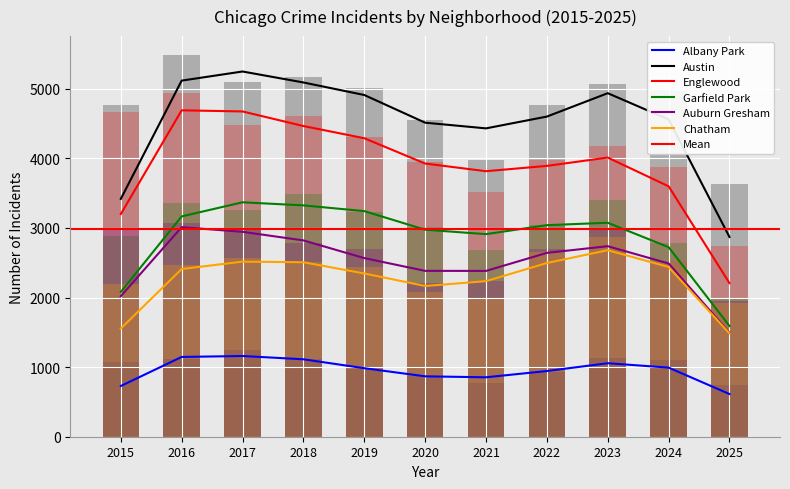

What is the maximum value shown in the chart?

5481